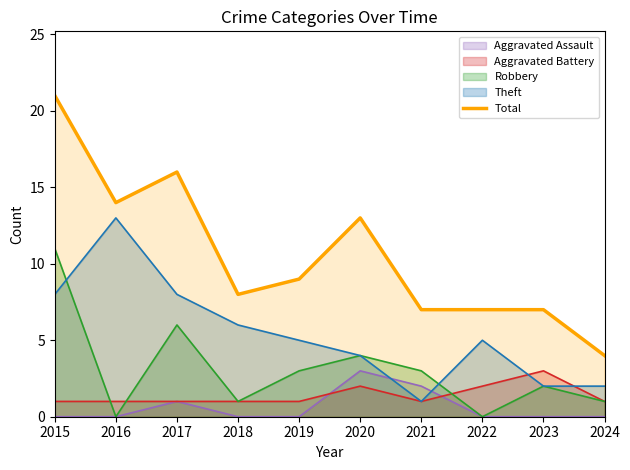

The chart shows a value of 9 at 2021. True or false?

False